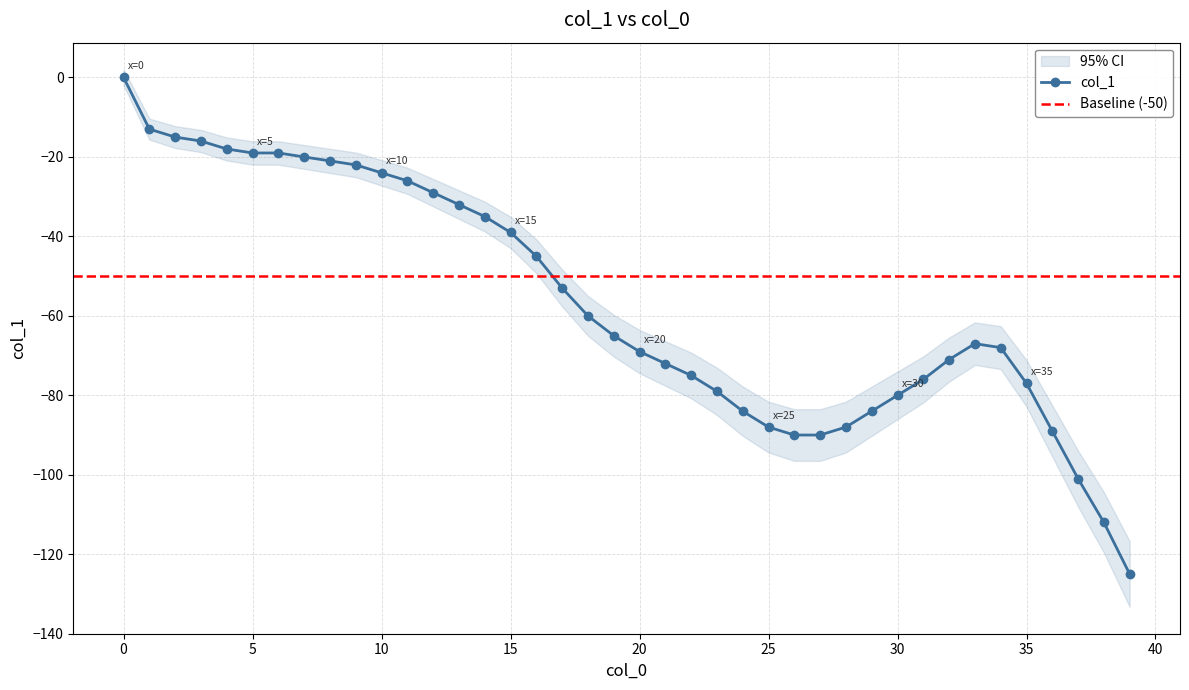

What is the sum of the values at 2 and 18?

-75